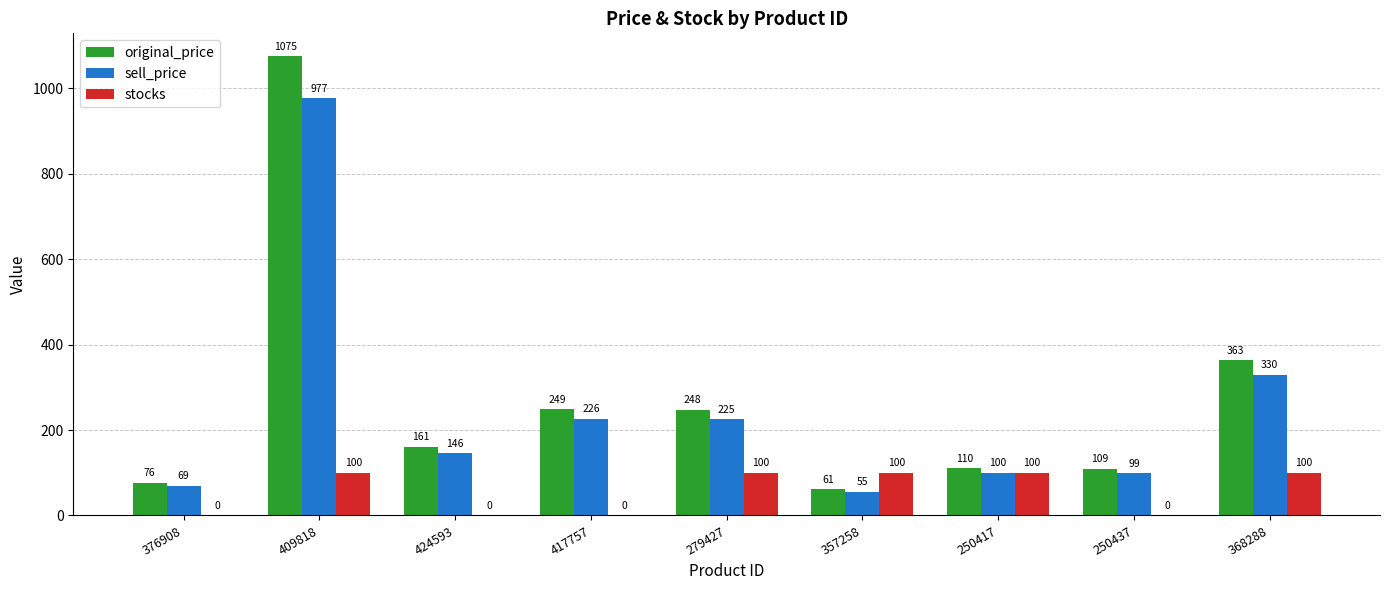

Is it true that stocks equals 100 at 368288?

True